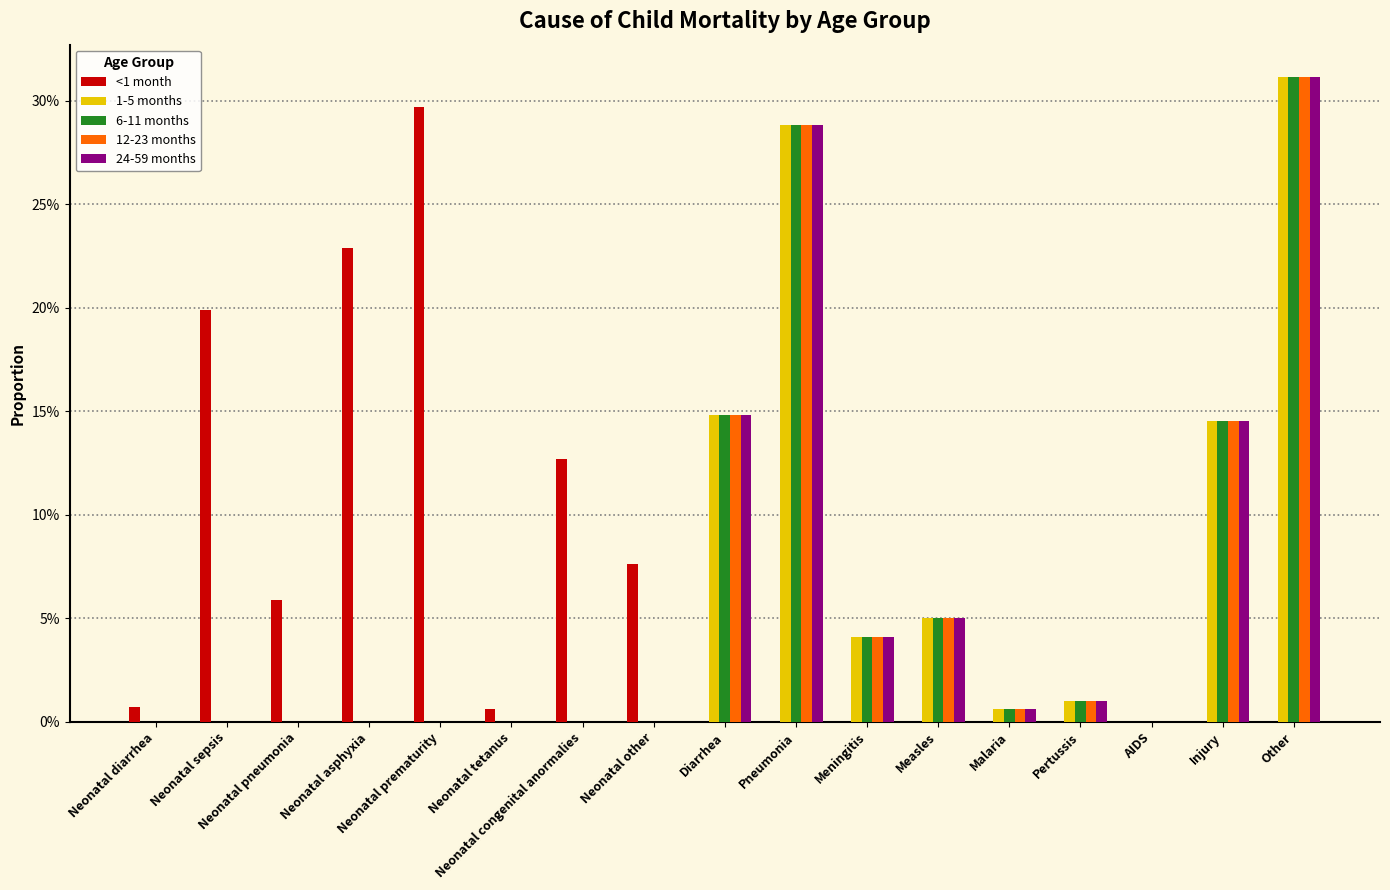

What are all the series names shown in the legend?

<1 month, 1-5 months, 6-11 months, 12-23 months, 24-59 months